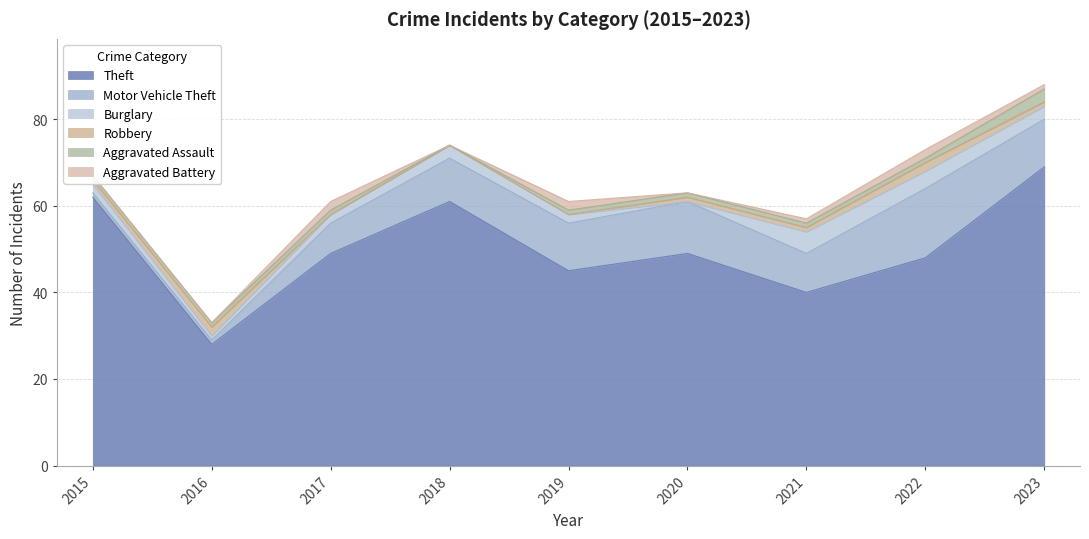

At which category is the sum across all series the highest?

2023